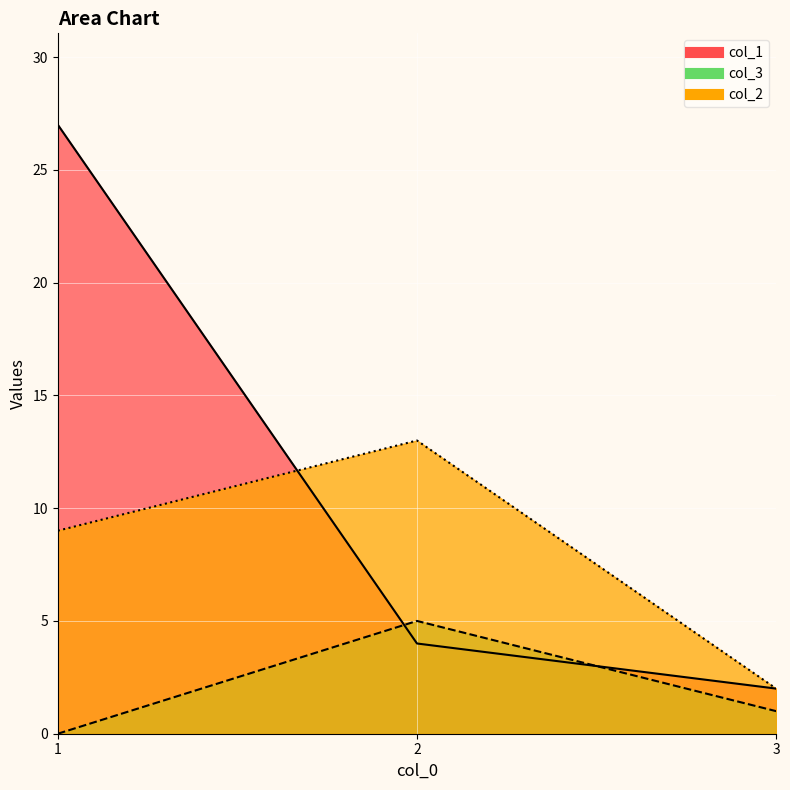

The value of col_1 at 2 is 2. True or false?

False